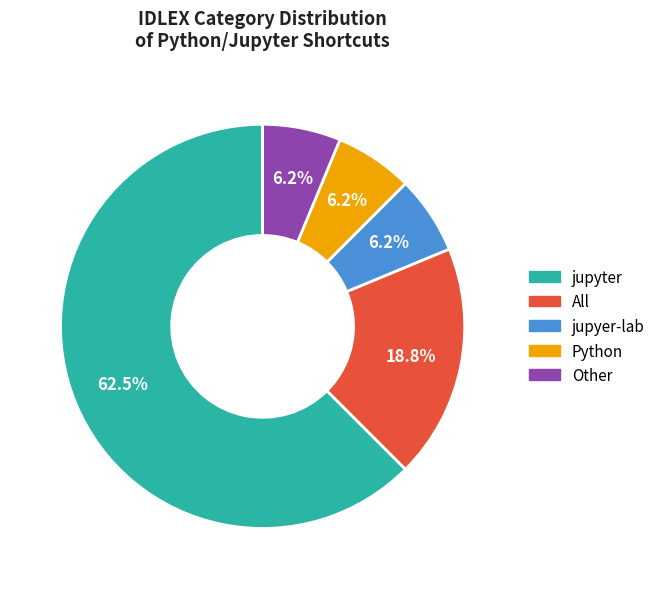

Is there any slice that represents more than half of the pie?

Yes